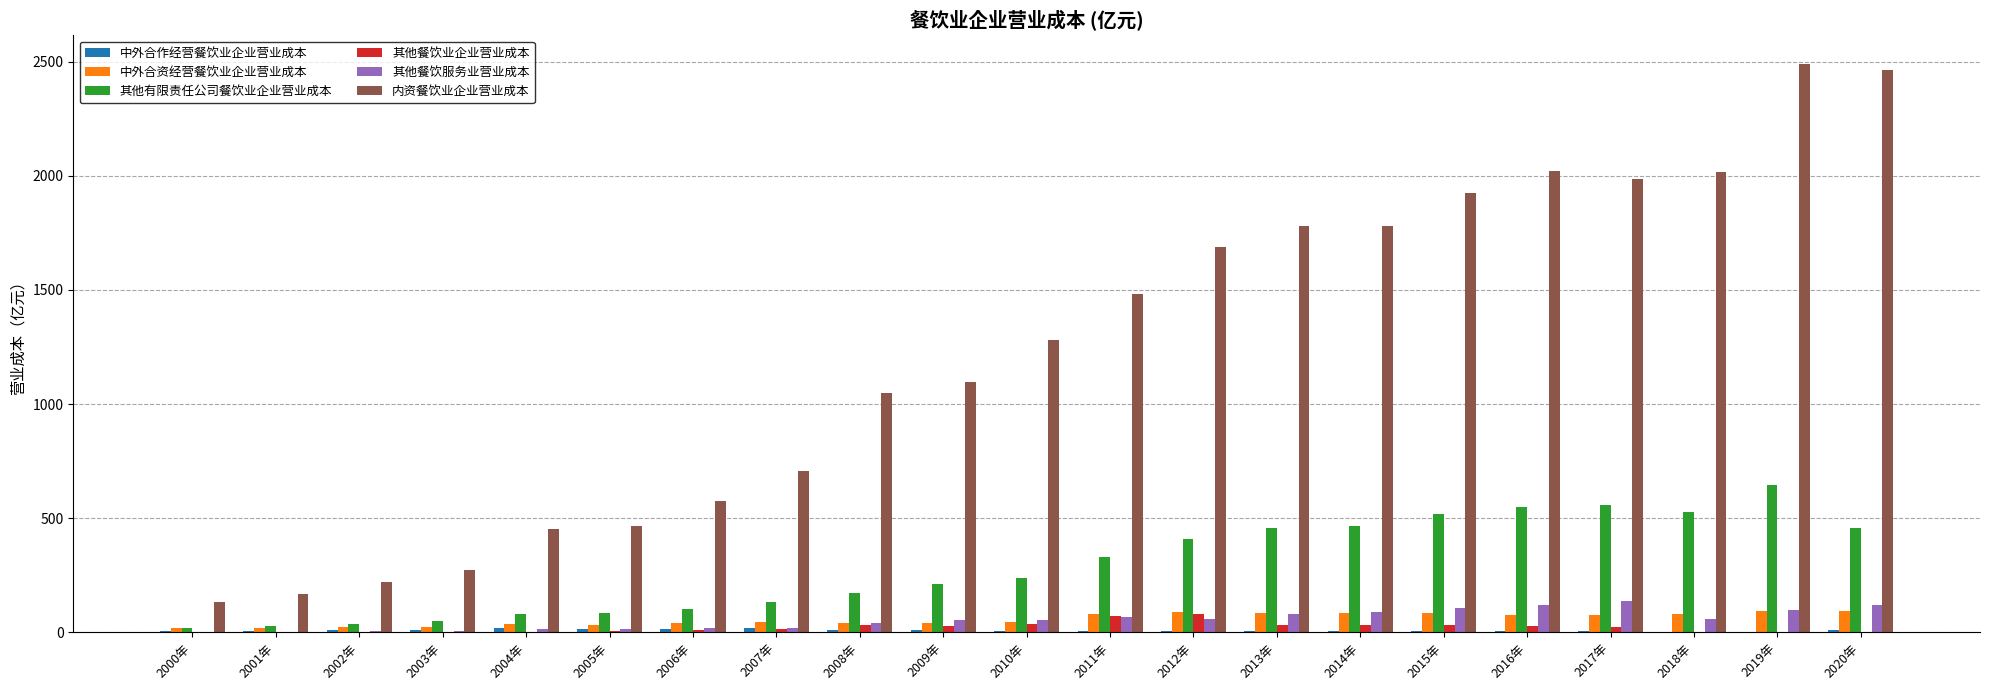

What is the sum of all 其他有限责任公司餐饮业企业营业成本 values?

6083.4